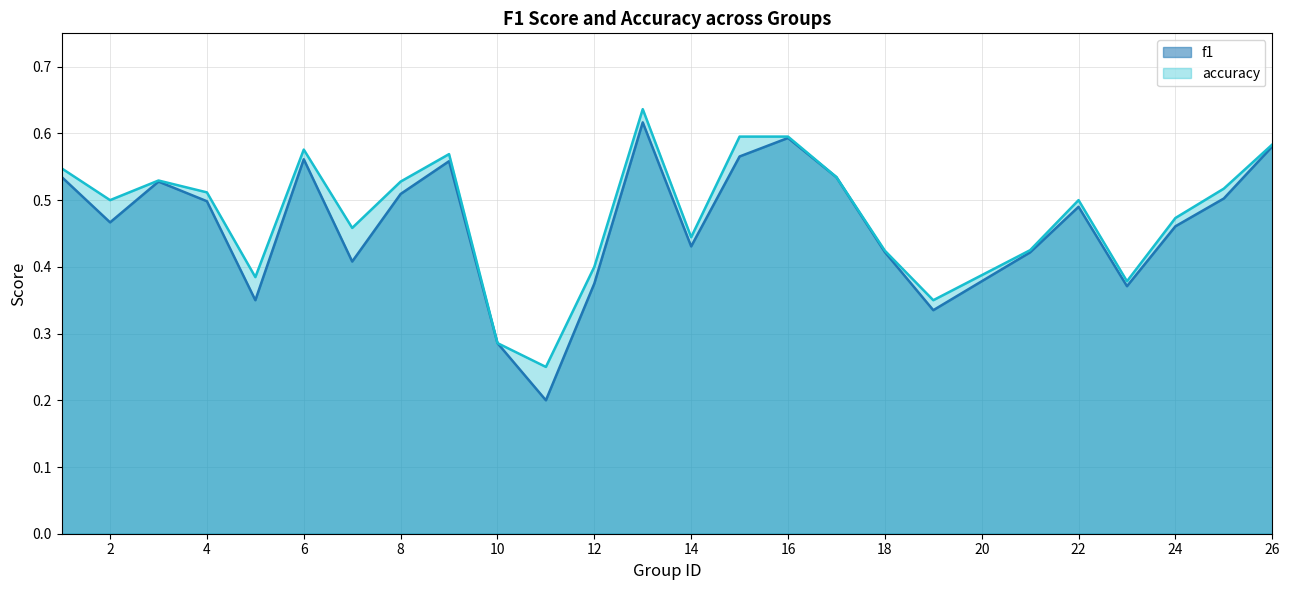

Does the chart display data point markers on the line(s)?

No